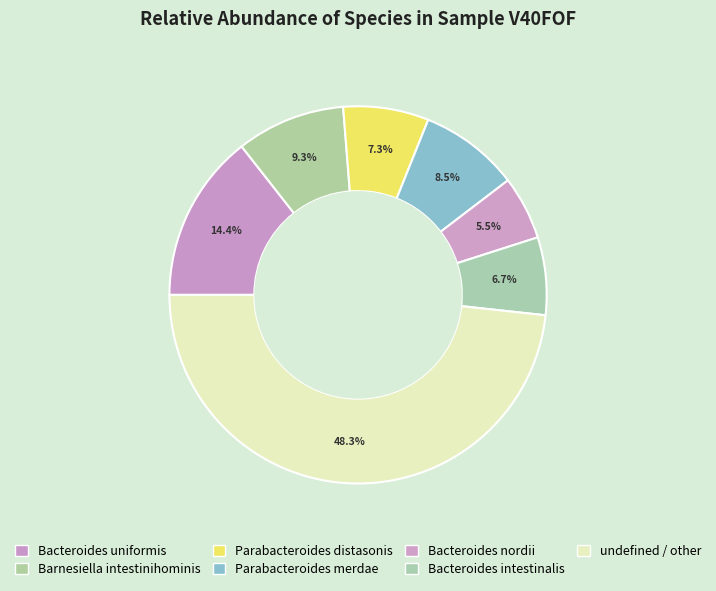

Which has a higher value, Parabacteroides merdae or Bacteroides nordii?

Parabacteroides merdae